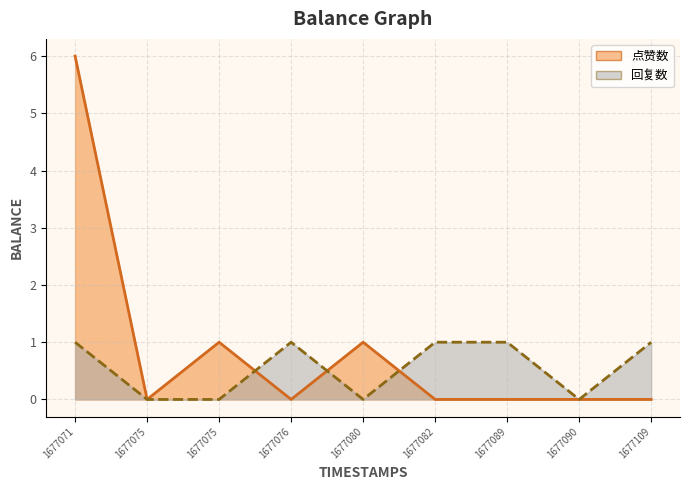

How many data points in 点赞数 are above 0?

3